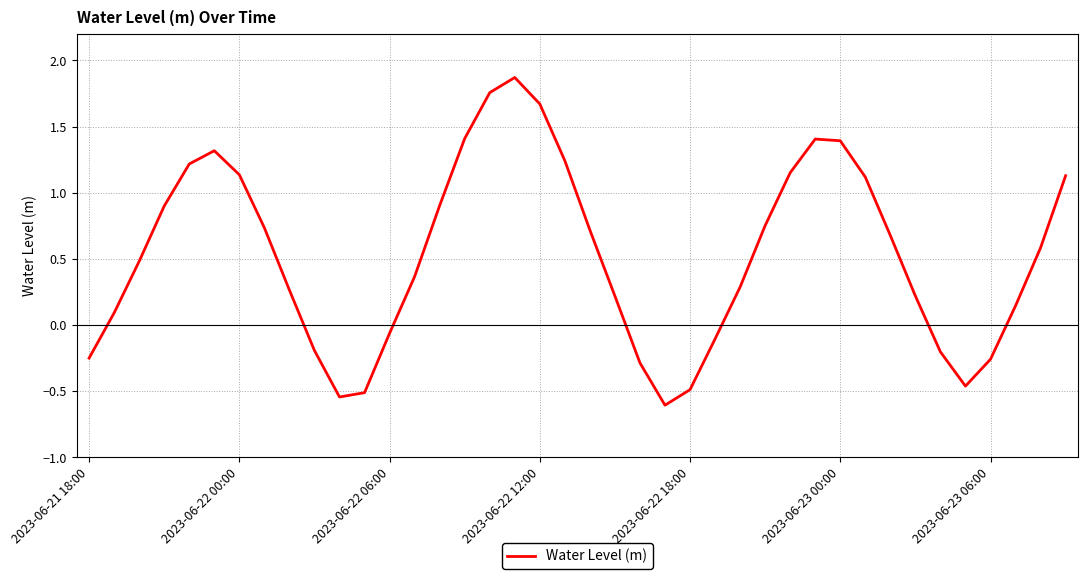

What is the greatest value displayed?

1.9